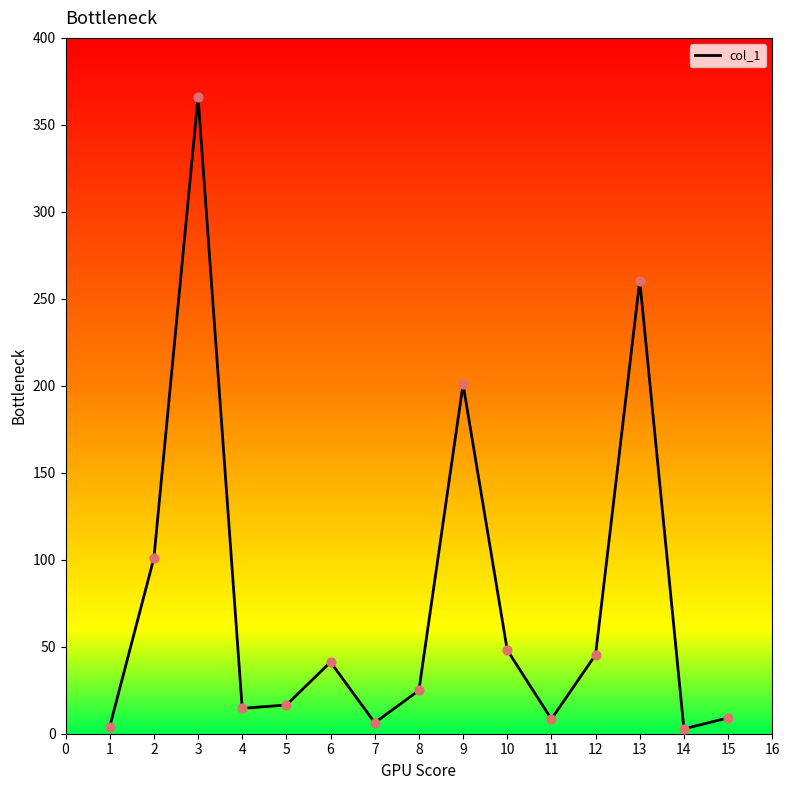

What is the ratio of the value at 3 to the value at 10?

7.6